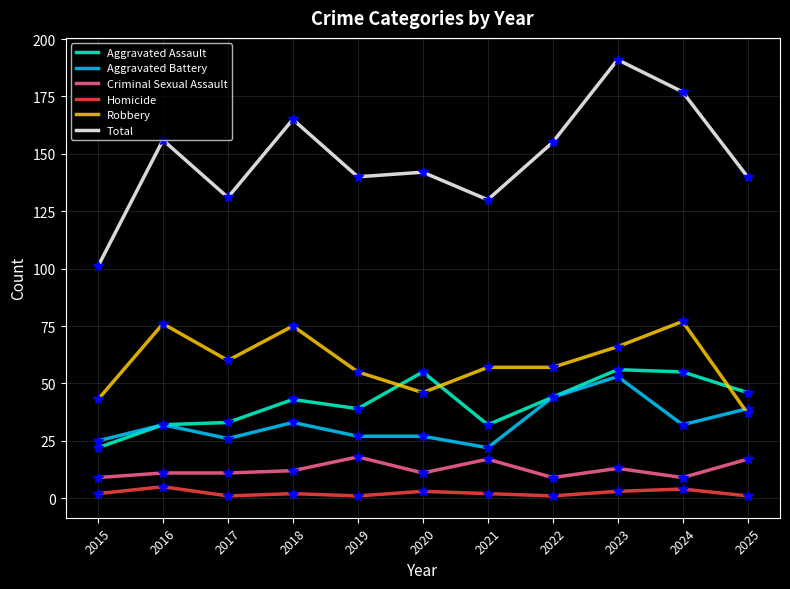

List the series in order of their peak value, highest first.

Total, Robbery, Aggravated Assault, Aggravated Battery, Criminal Sexual Assault, Homicide